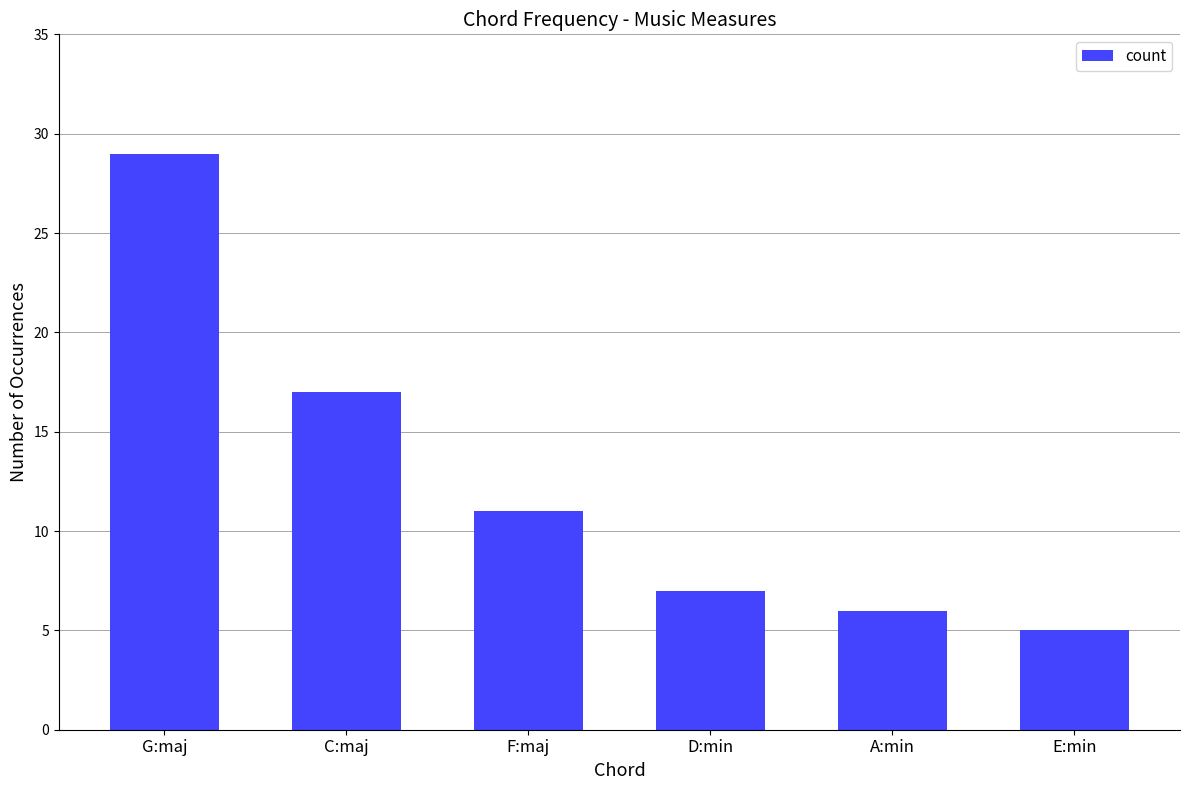

How many series are shown in this chart?

1